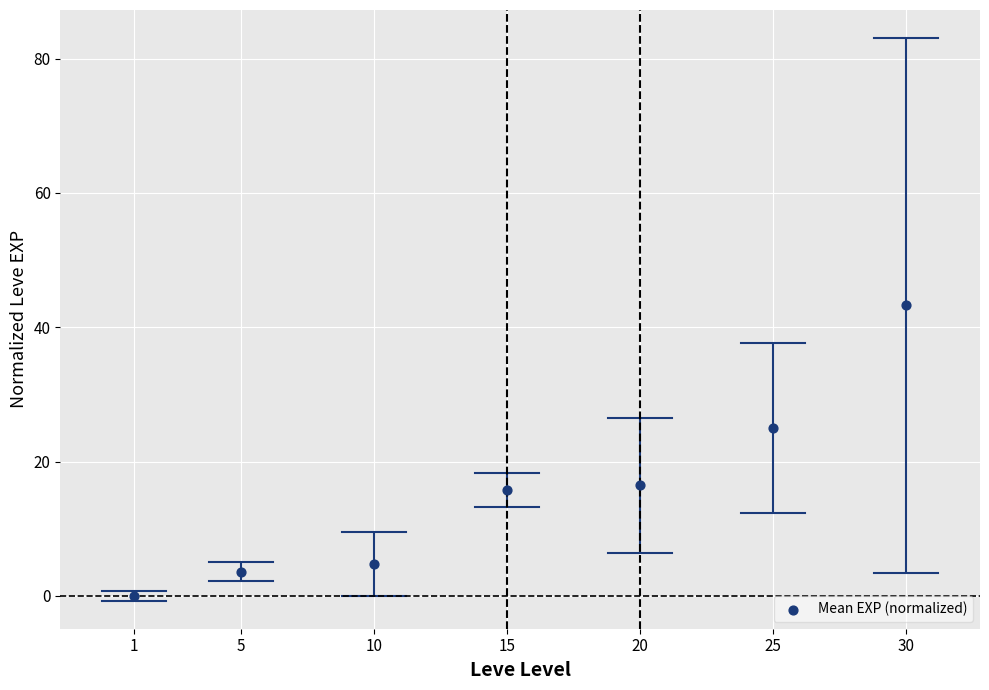

What is the range of X values (max minus min)?

29.0